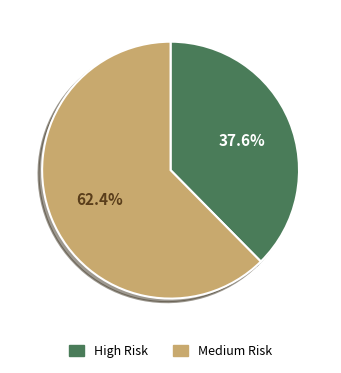

Is Medium Risk the majority of the pie?

Yes